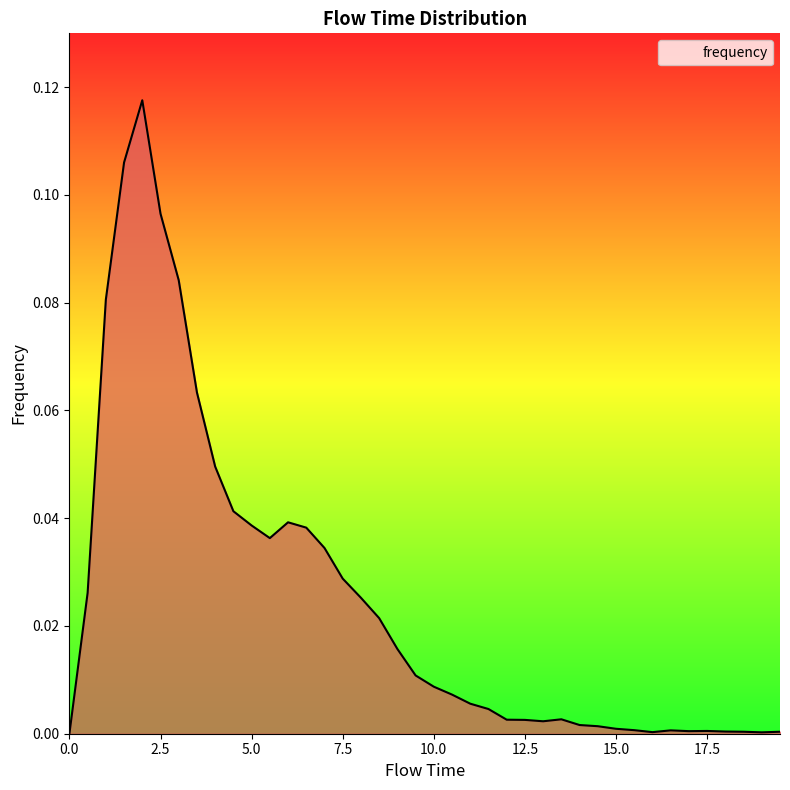

Rank the categories by value from highest to lowest.

2.0, 1.5, 2.5, 3.0, 1.0, 3.5, 4.0, 4.5, 6.0, 5.0, 6.5, 5.5, 7.0, 7.5, 0.5, 8.0, 8.5, 9.0, 9.5, 10.0, 10.5, 11.0, 11.5, 13.5, 12.0, 12.5, 13.0, 14.0, 14.5, 15.0, 15.5, 16.5, 17.5, 17.0, 18.0, 18.5, 19.5, 16.0, 19.0, 0.0